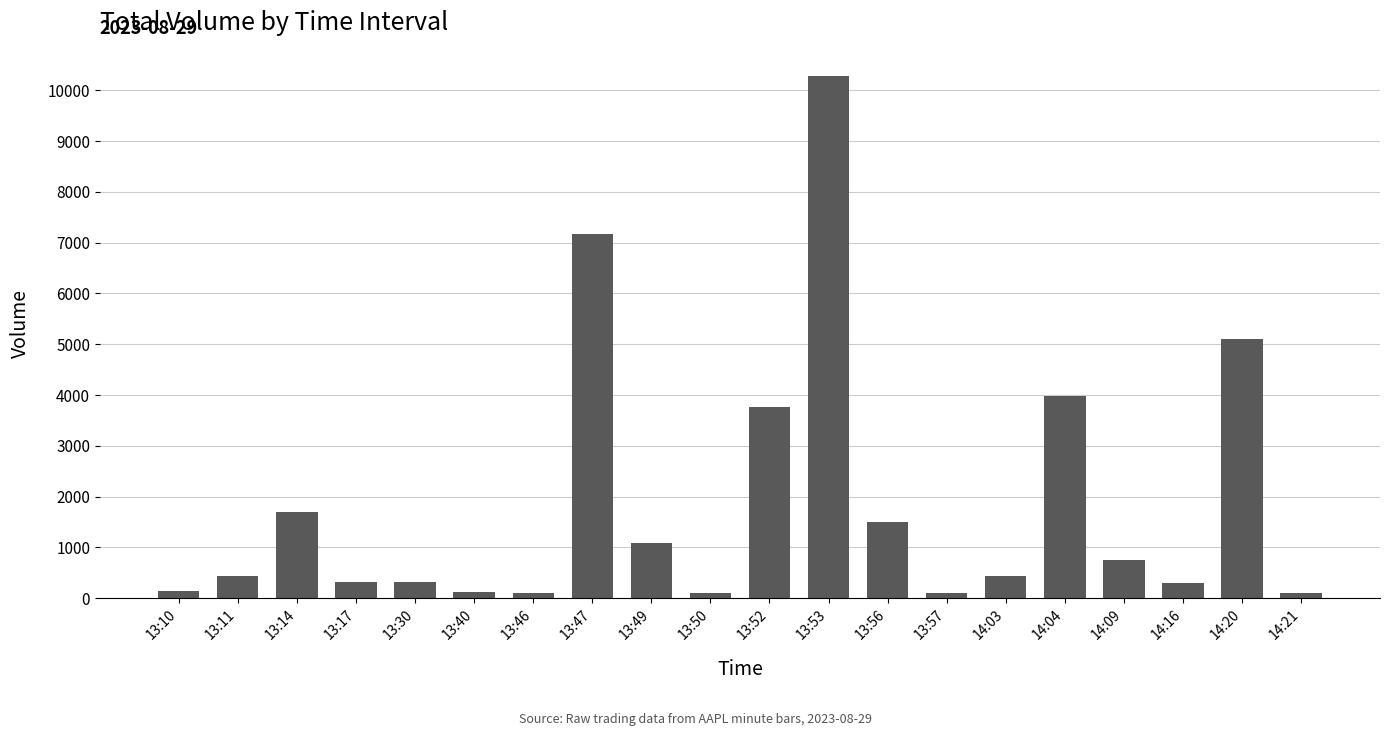

Is it true that the value at 14:09 is 753?

True